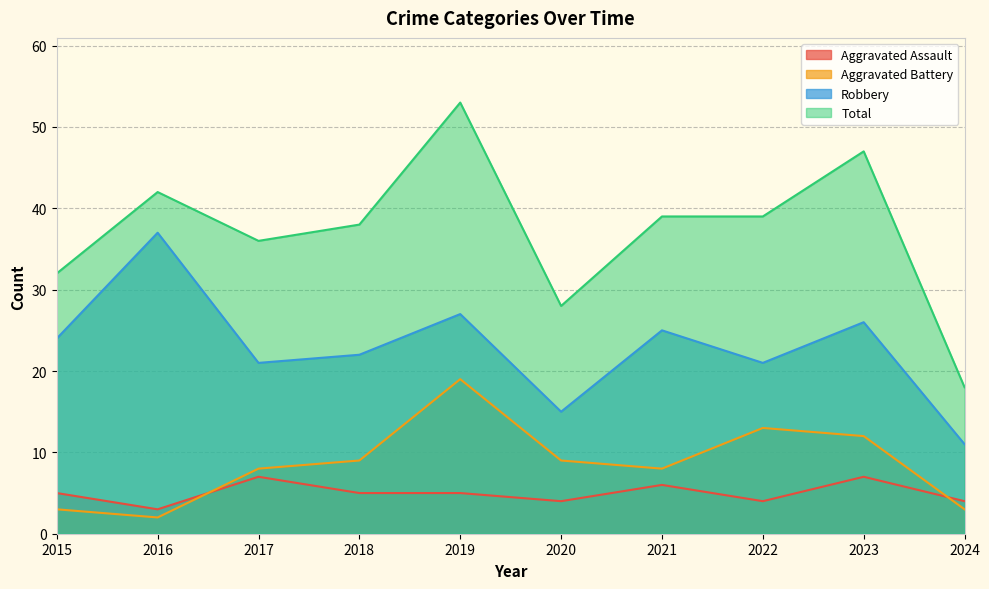

Reading left to right, extract all data points from this chart.

Aggravated Assault: 2015=5	2016=3	2017=7	2018=5	2019=5	2020=4	2021=6	2022=4	2023=7	2024=4
Aggravated Battery: 2015=3	2016=2	2017=8	2018=9	2019=19	2020=9	2021=8	2022=13	2023=12	2024=3
Robbery: 2015=24	2016=37	2017=21	2018=22	2019=27	2020=15	2021=25	2022=21	2023=26	2024=11
Total: 2015=32	2016=42	2017=36	2018=38	2019=53	2020=28	2021=39	2022=39	2023=47	2024=18